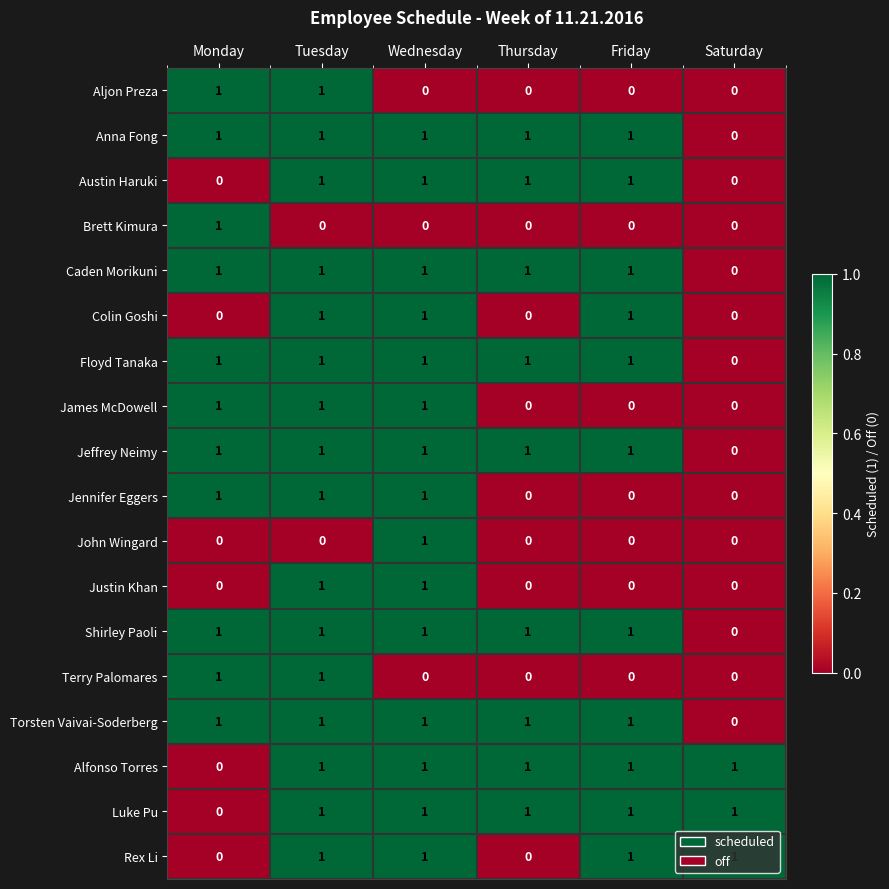

What is the total value across all series at Saturday?

3